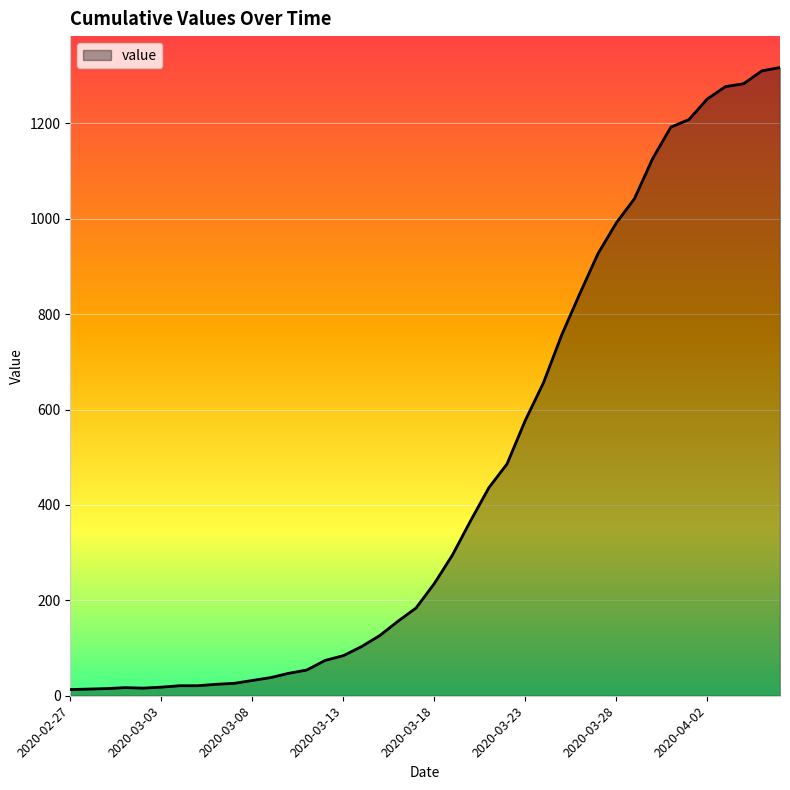

What is the maximum value shown in the chart?

1317